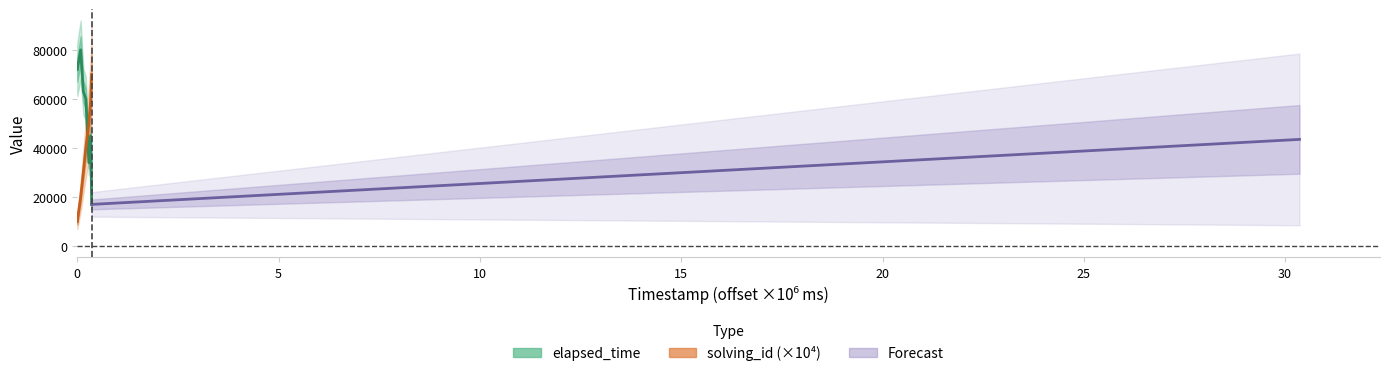

What is the minimum value for elapsed_time?

17000